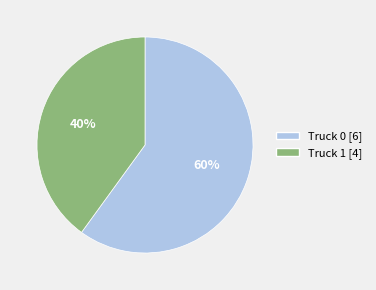

Does any single category account for the majority?

Yes